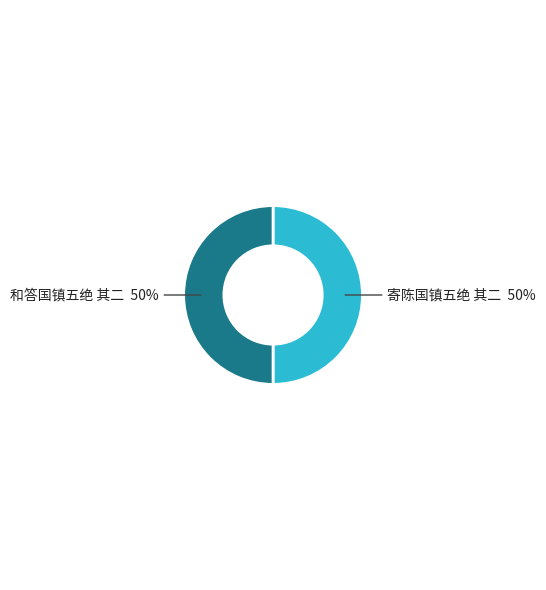

To the nearest percent, what portion does 寄陈国镇五绝 其二 represent?

50%